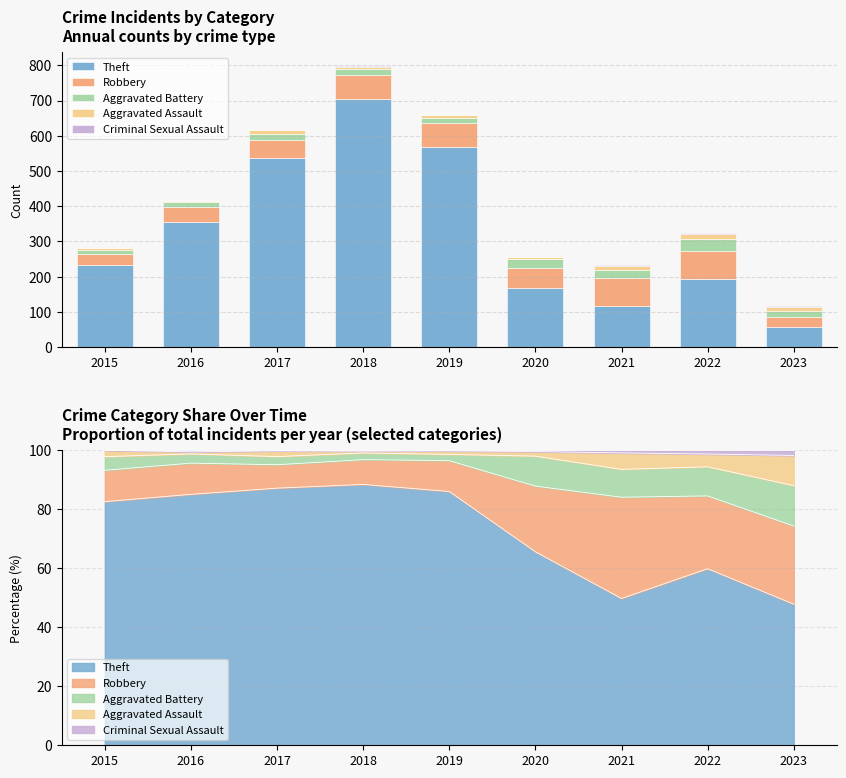

Rank the categories by Robbery value from highest to lowest.

2021, 2022, 2019, 2018, 2020, 2017, 2016, 2023, 2015